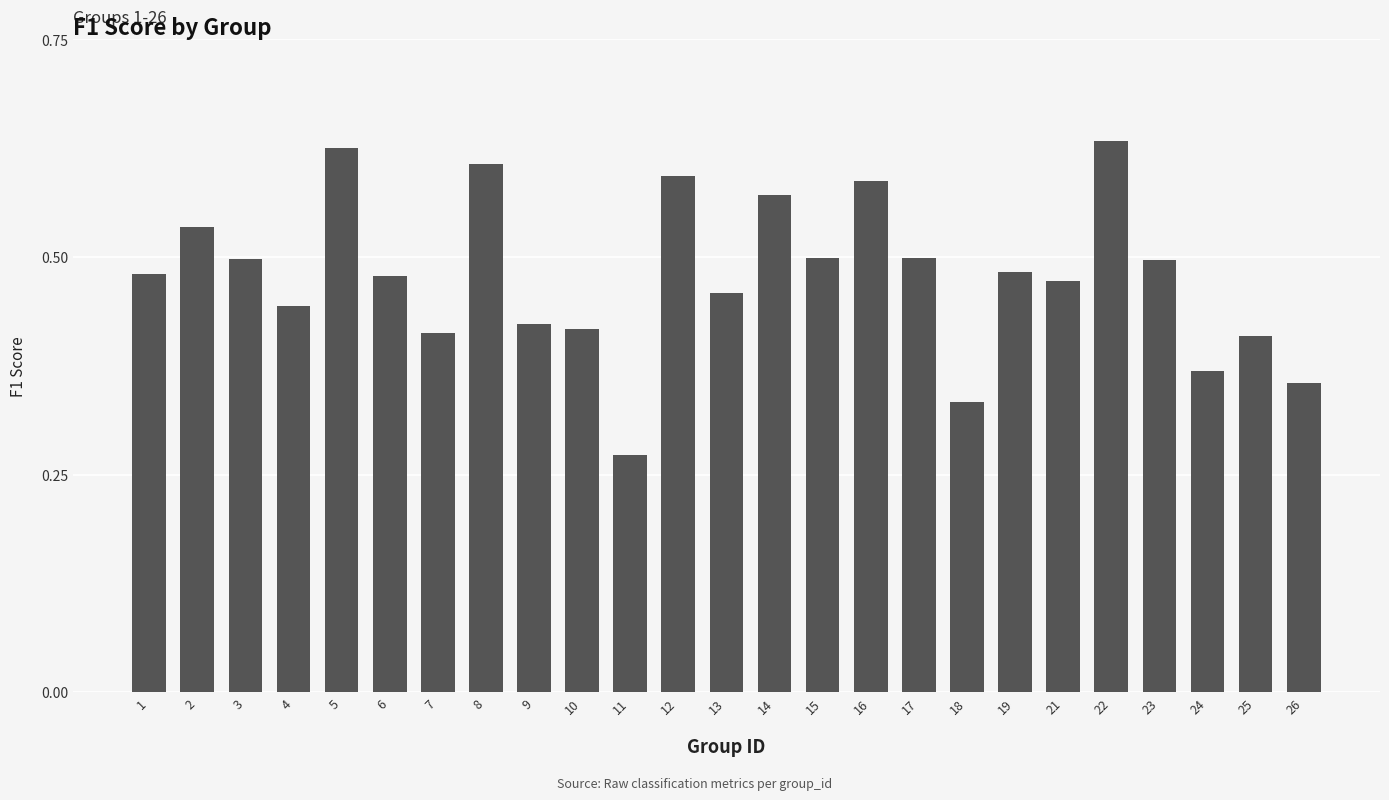

The chart shows a value of 0.8 at 19. True or false?

False